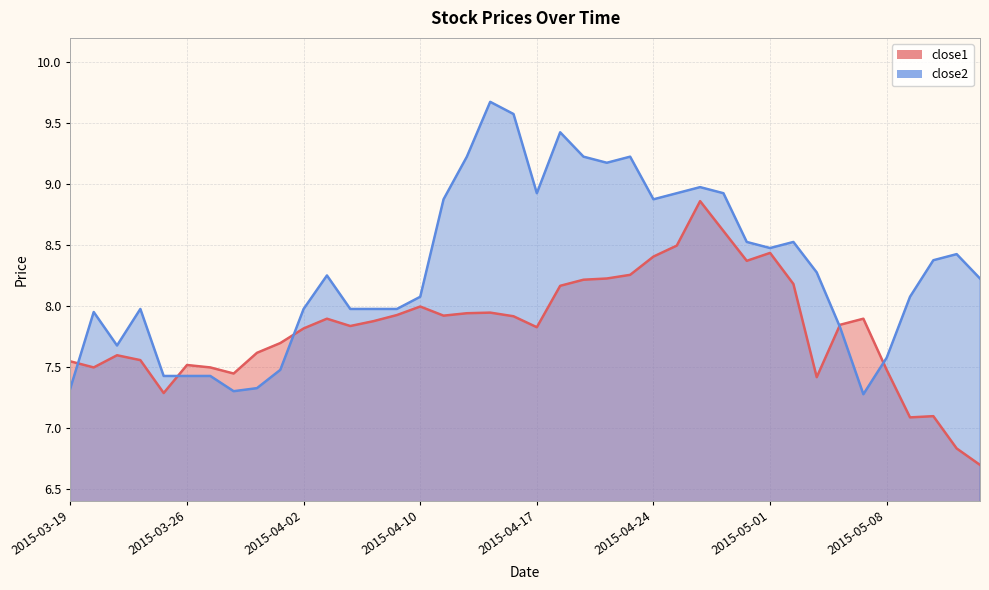

What is the value of the close1 point at the 33rd from the left?

7.4